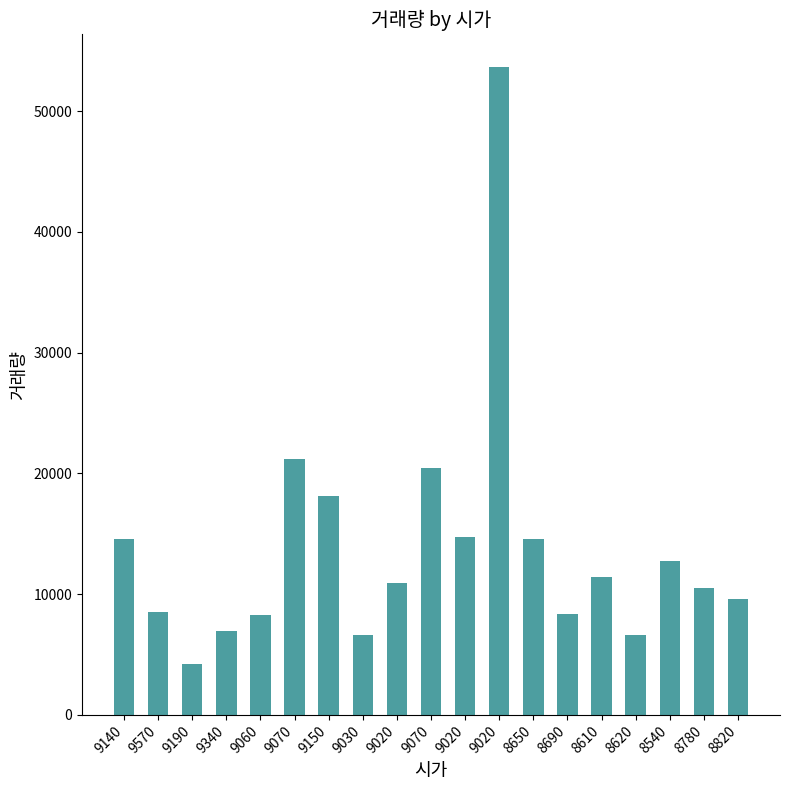

How many bars are there in total?

19